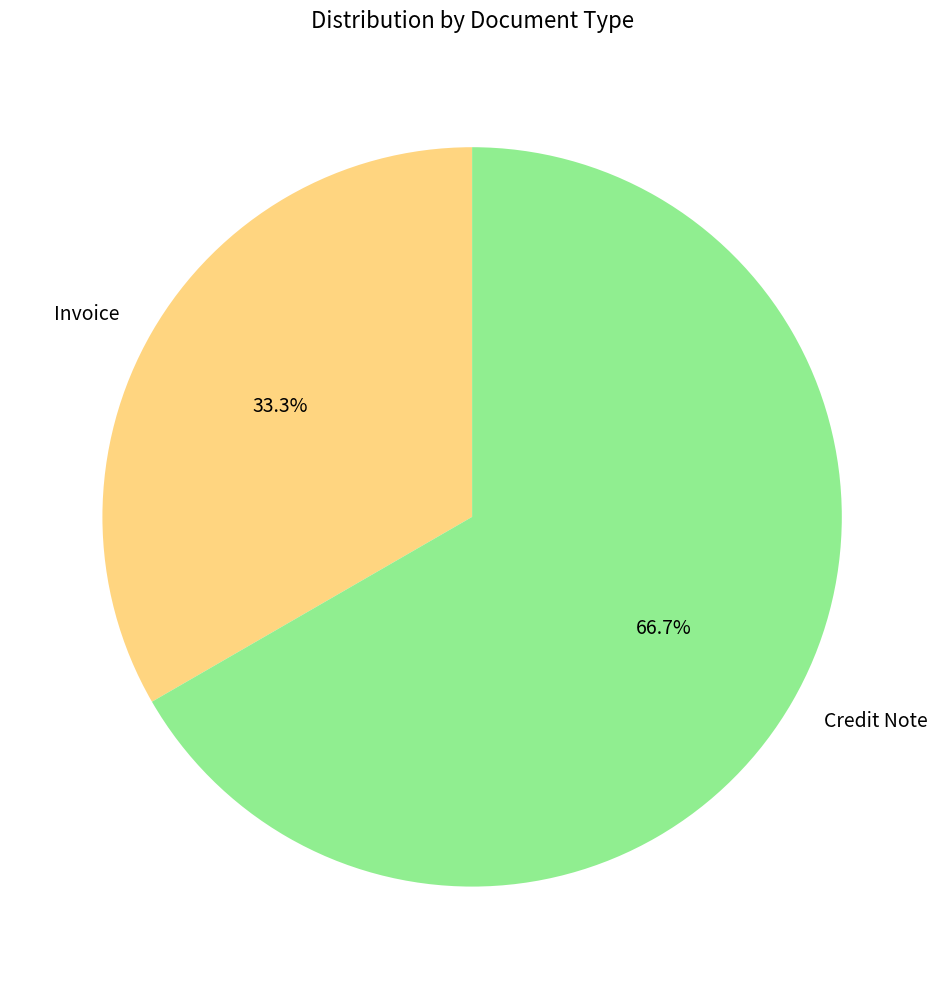

How many slices are in this pie chart?

2